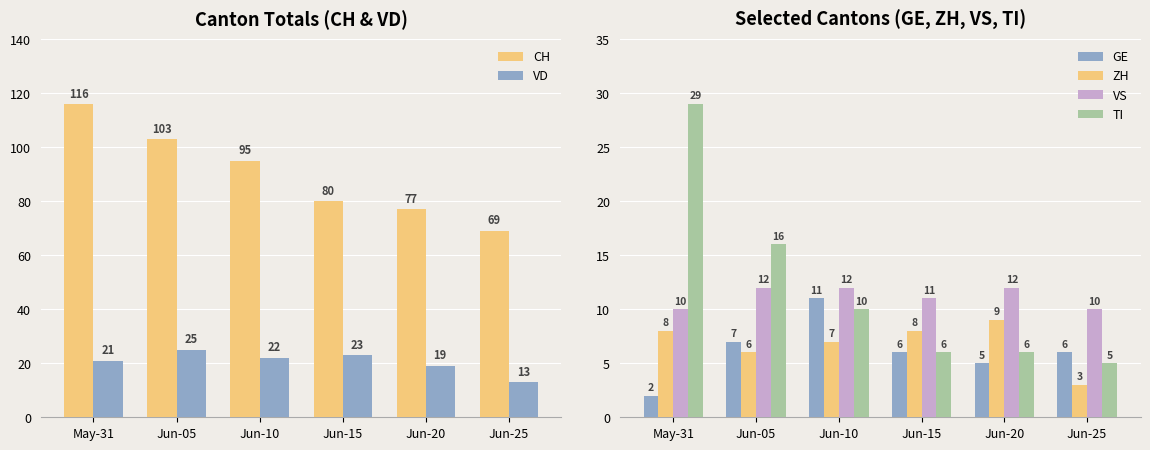

The value of VS at Jun-10 is 12. True or false?

True